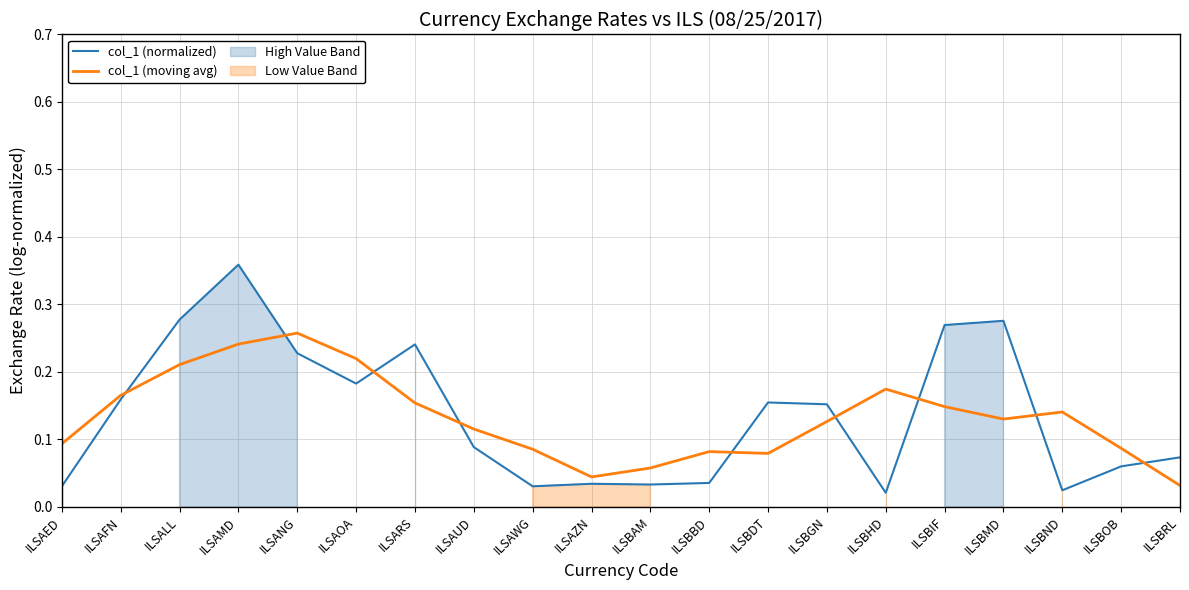

At which label does col_1 (moving avg) reach its peak?

ILSANG